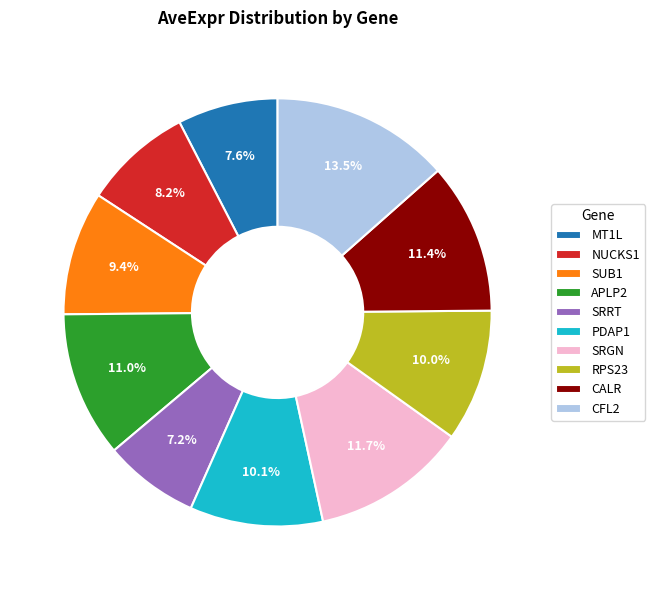

Does any single category account for the majority?

No